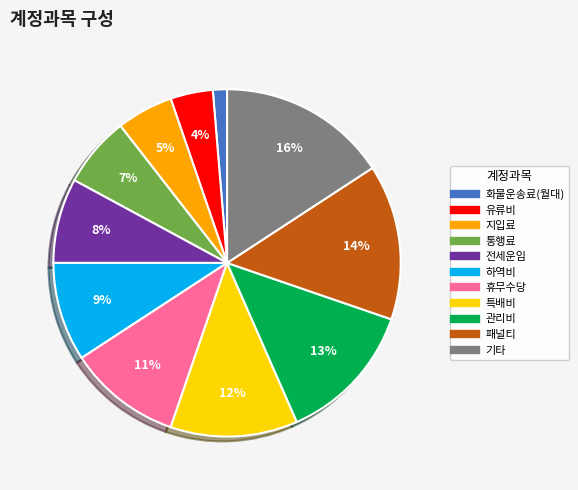

Between 지입료 and 하역비, which is larger?

하역비